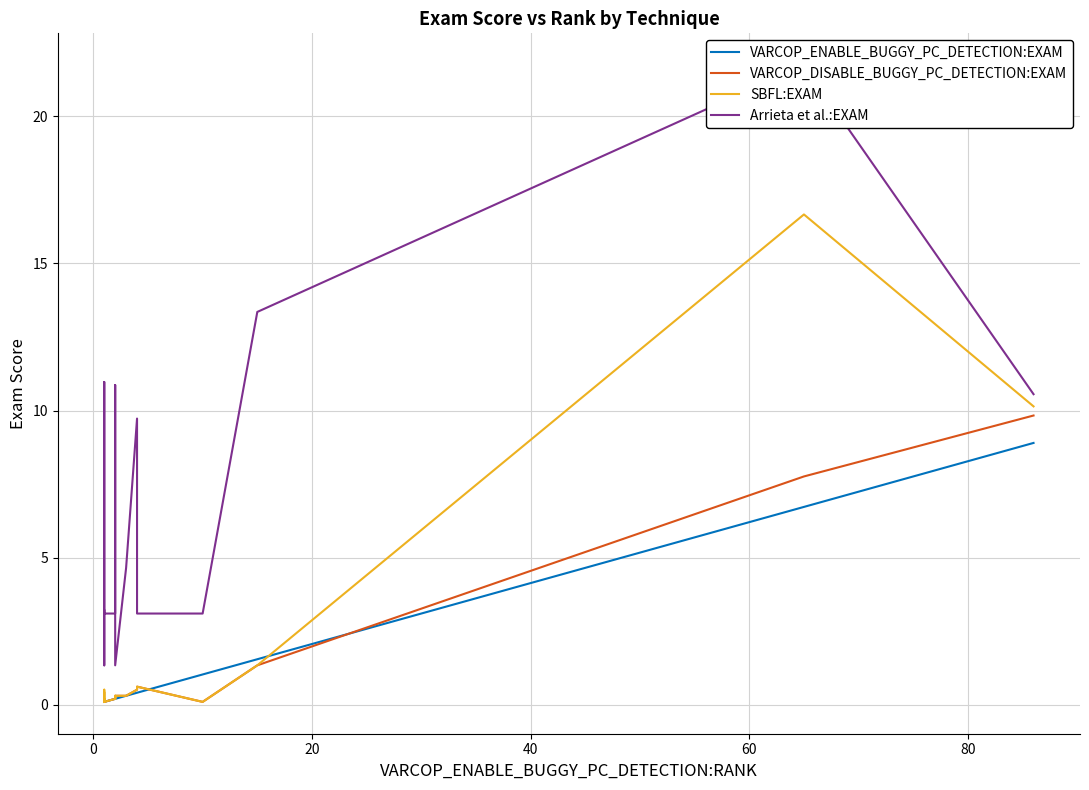

Which series changed the most between 0 and 40?

Arrieta et al.:EXAM